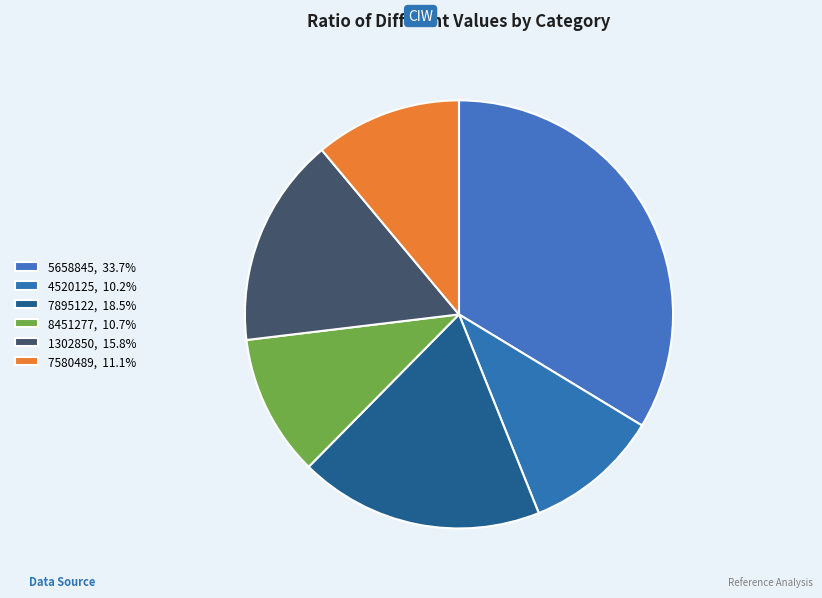

Count the number of slices in the pie.

6